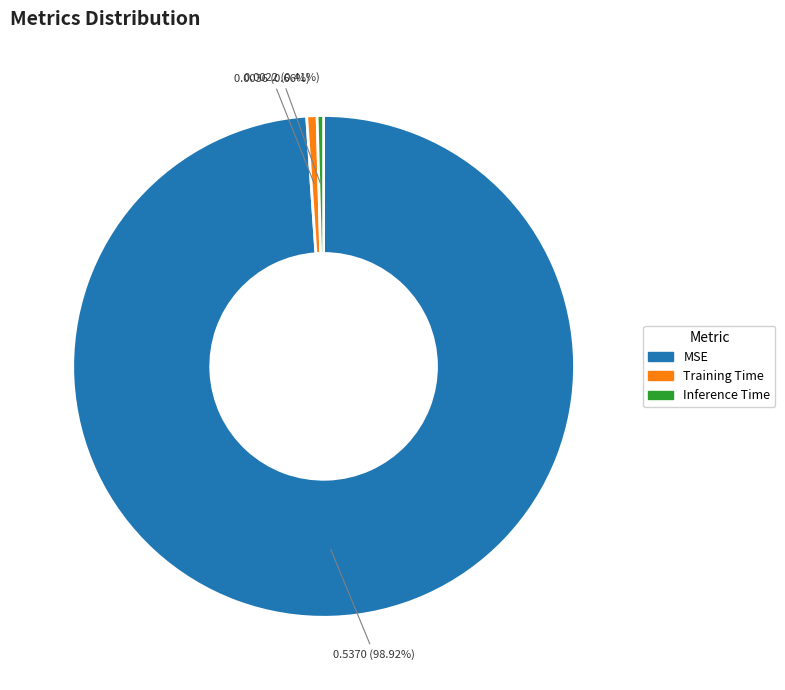

What portion of the pie excludes MSE?

1.1%